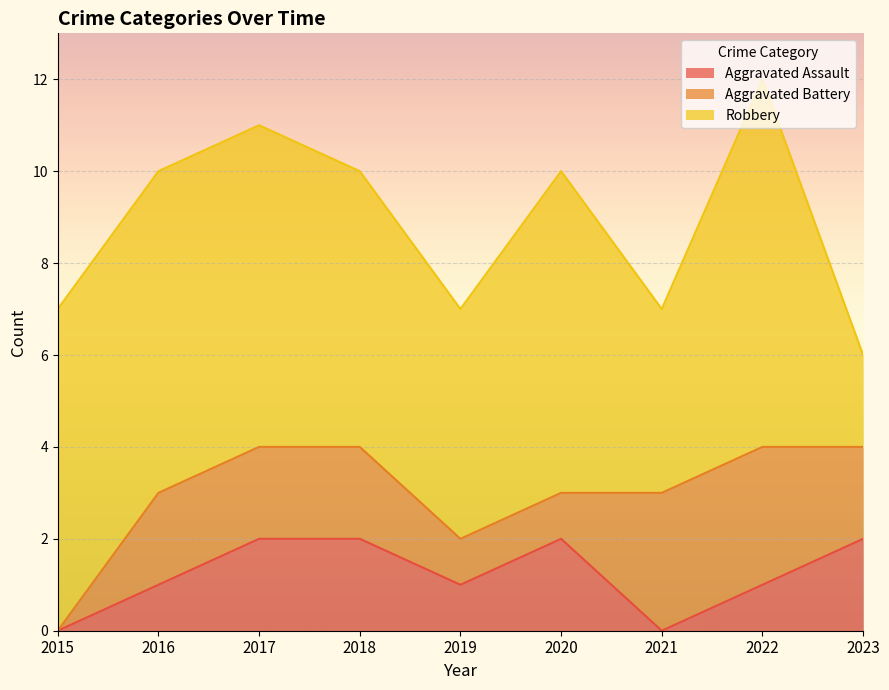

Reading left to right, list all the values displayed in this chart.

Aggravated Assault: 2015=0	2016=1	2017=2	2018=2	2019=1	2020=2	2021=0	2022=1	2023=2
Aggravated Battery: 2015=0	2016=2	2017=2	2018=2	2019=1	2020=1	2021=3	2022=3	2023=2
Robbery: 2015=7	2016=7	2017=7	2018=6	2019=5	2020=7	2021=4	2022=8	2023=2